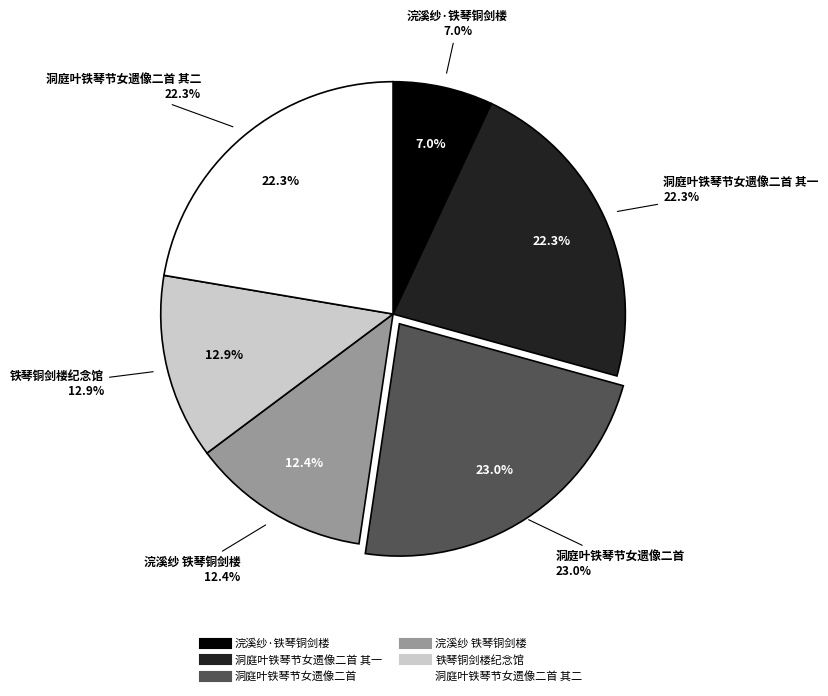

To the nearest percent, what is the average slice percentage?

17%